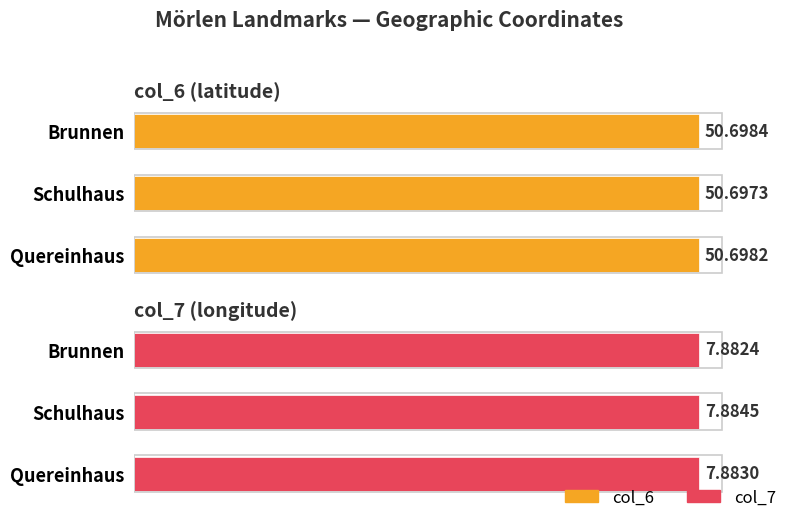

Which series has the largest range (max minus min)?

col_7 (longitude)